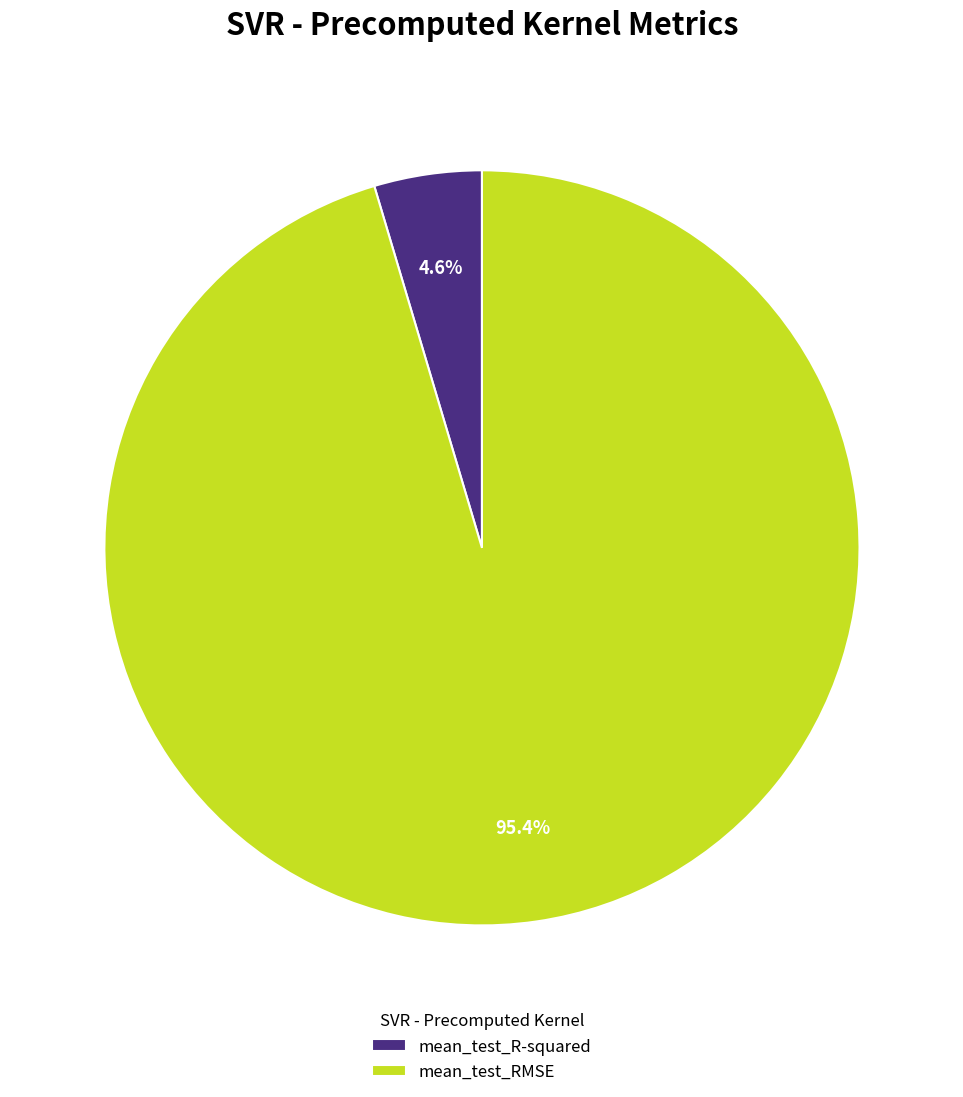

To the nearest percent, what is the average slice percentage?

50%